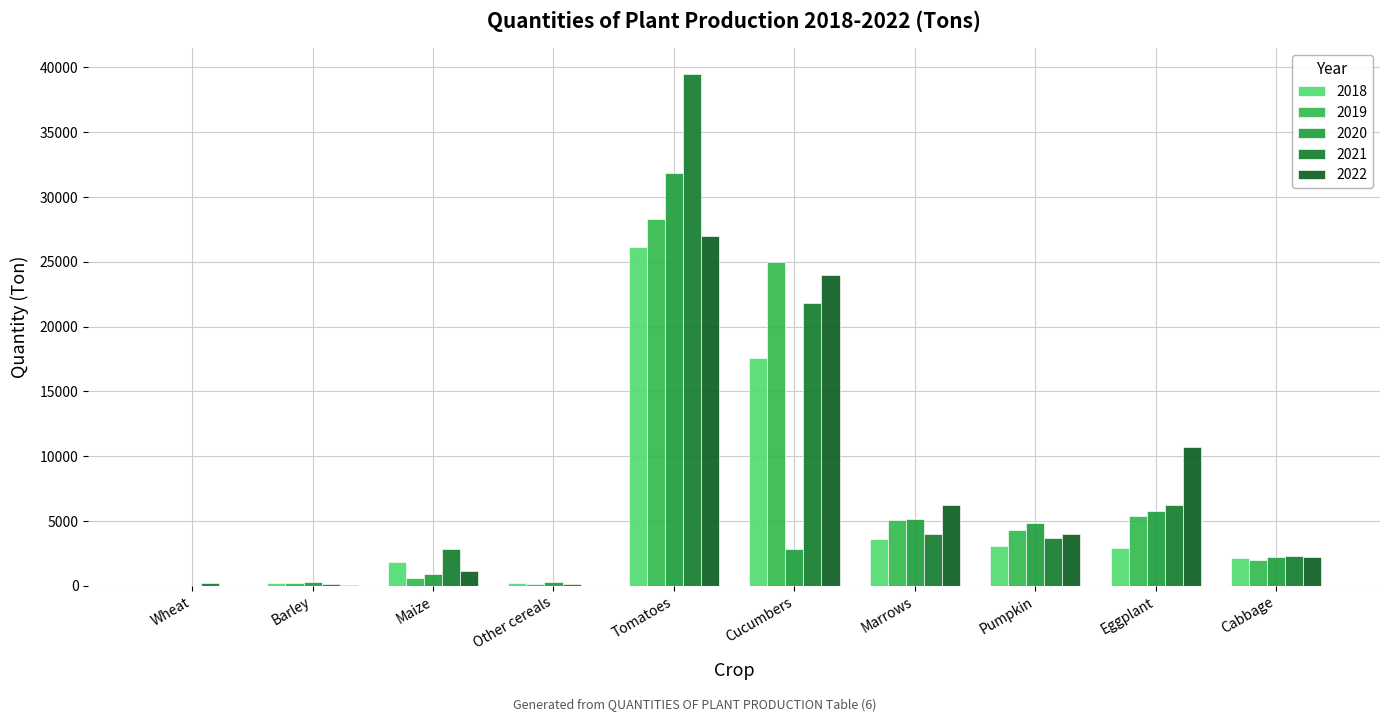

The value of 2021 at Marrows is 4005.0. True or false?

True